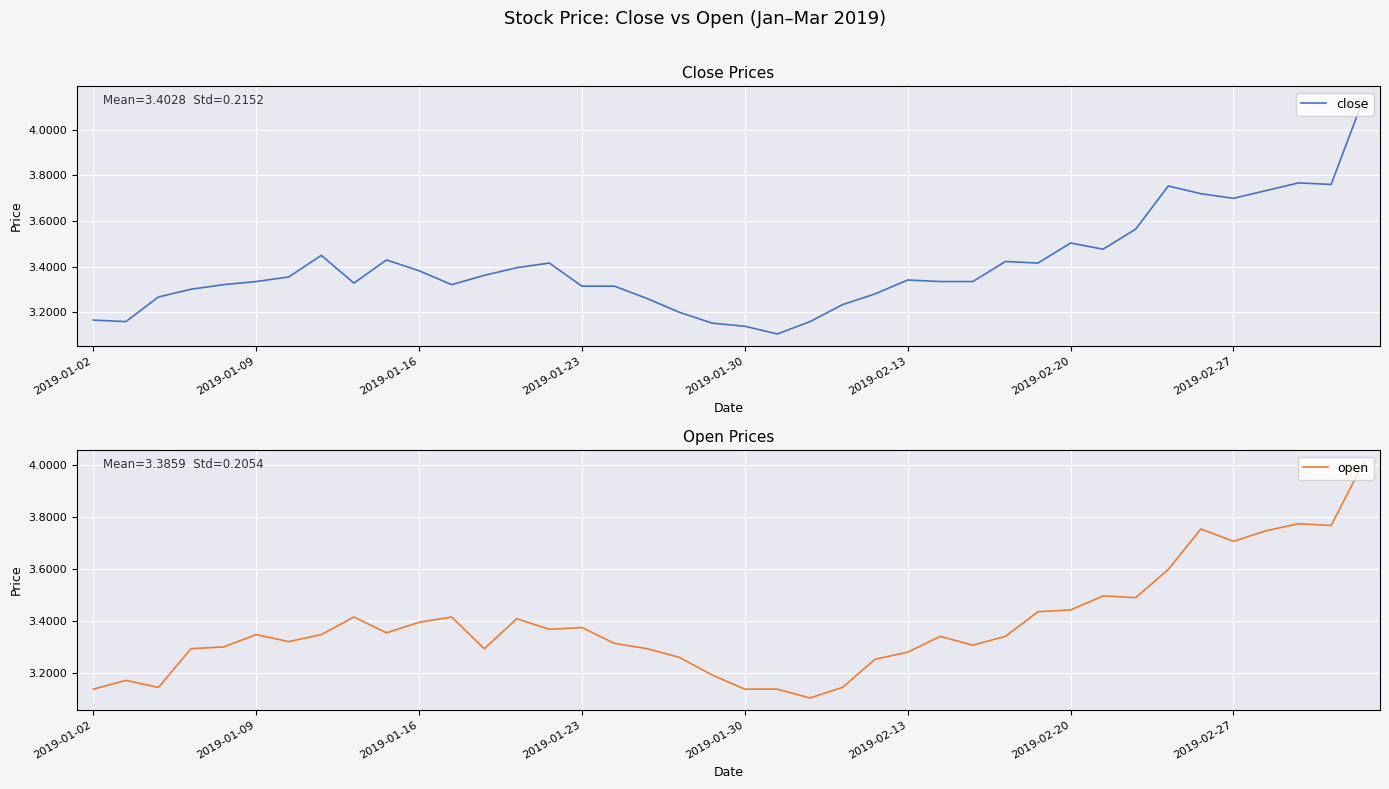

Count the number of categories in the chart.

40